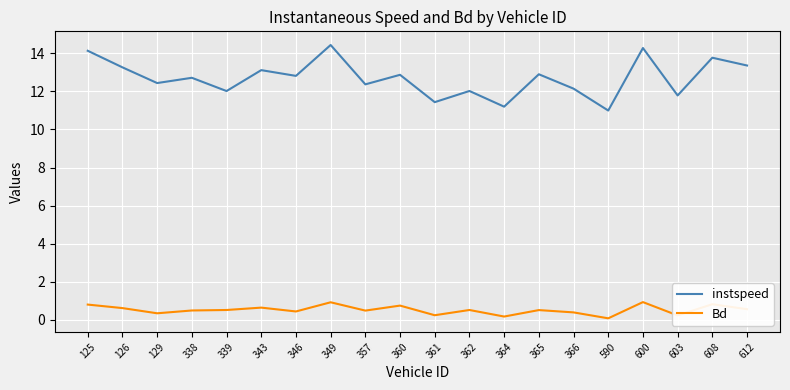

List the series in order of their peak value, highest first.

instspeed, Bd